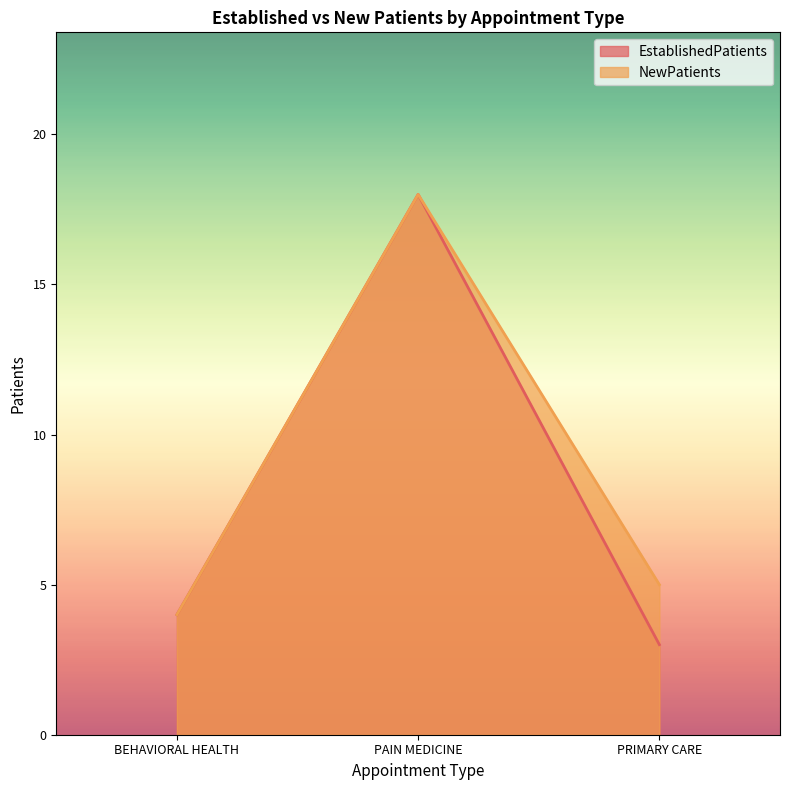

What is the sum of the NewPatients values at PRIMARY CARE and BEHAVIORAL HEALTH?

9